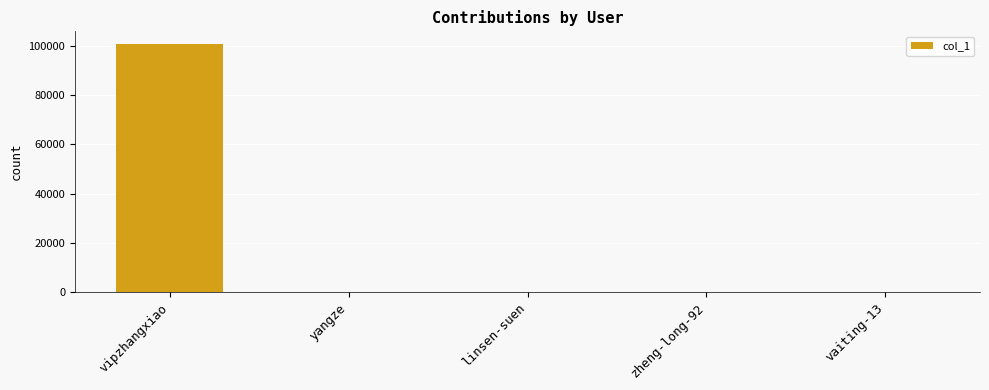

What is the sum of the values at linsen-suen and zheng-long-92?

129